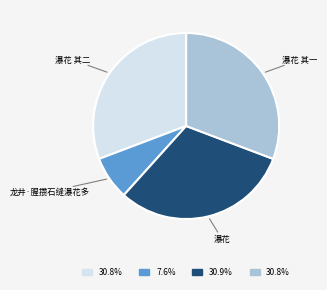

How many slices are in this pie chart?

4